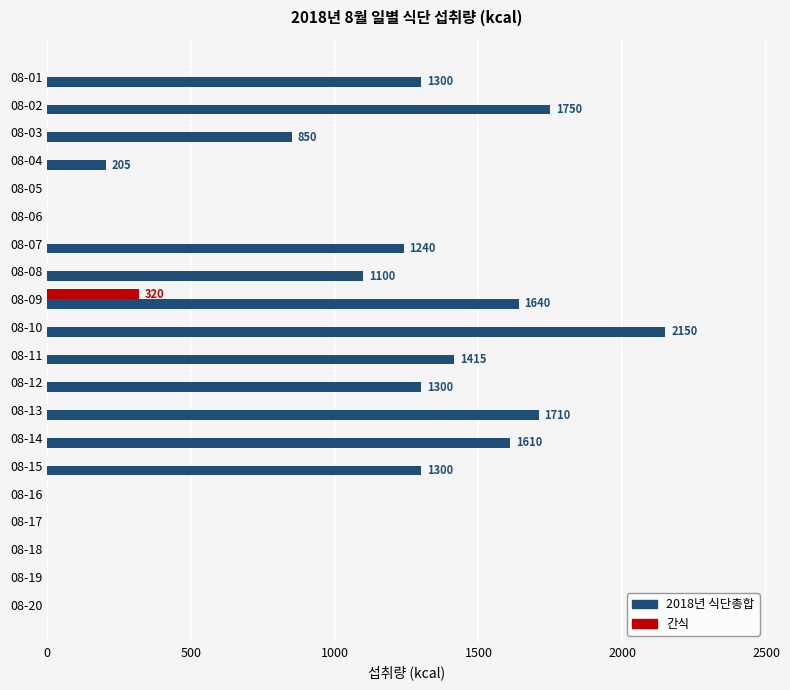

What is the greatest value displayed?

2150